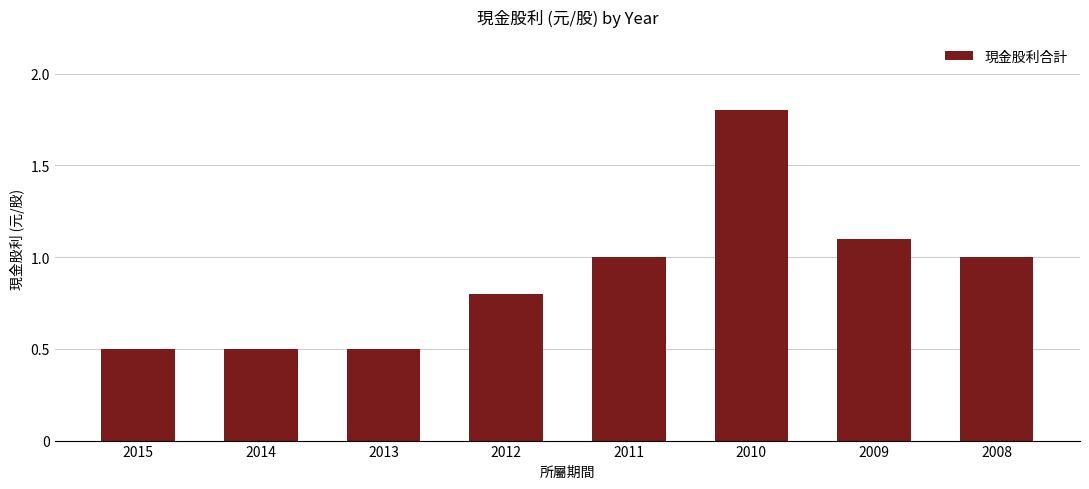

The chart shows a value of 1.0 at 2008. True or false?

True